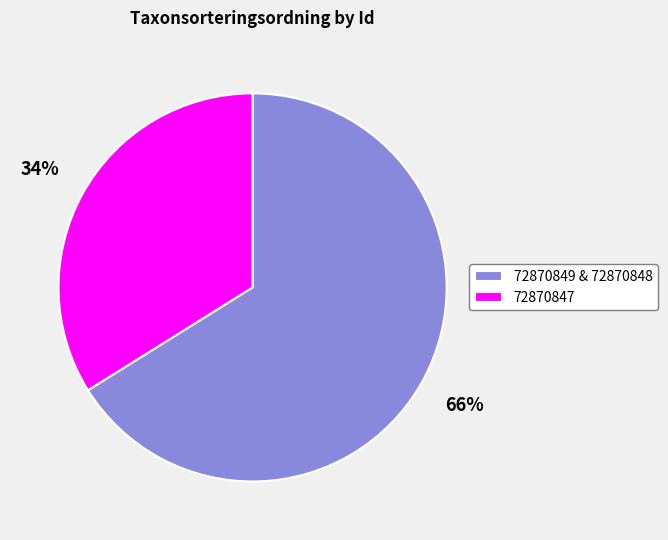

Which category has the smallest portion of the pie?

72870847